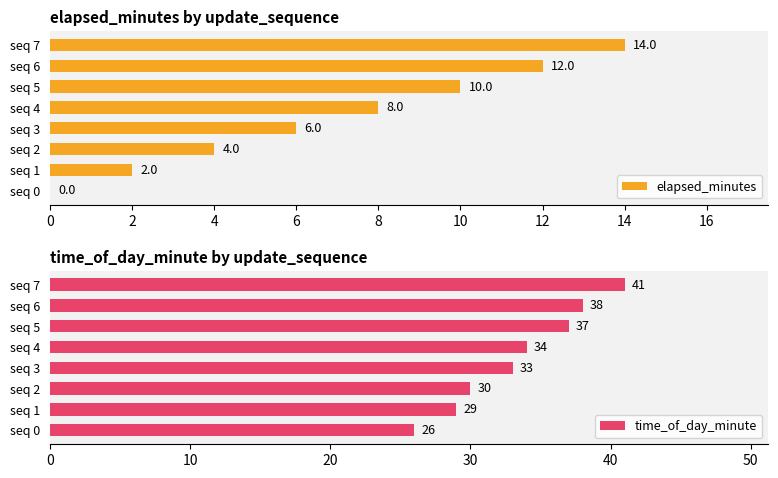

What is the value of the elapsed_minutes bar at the 8th from the left?

14